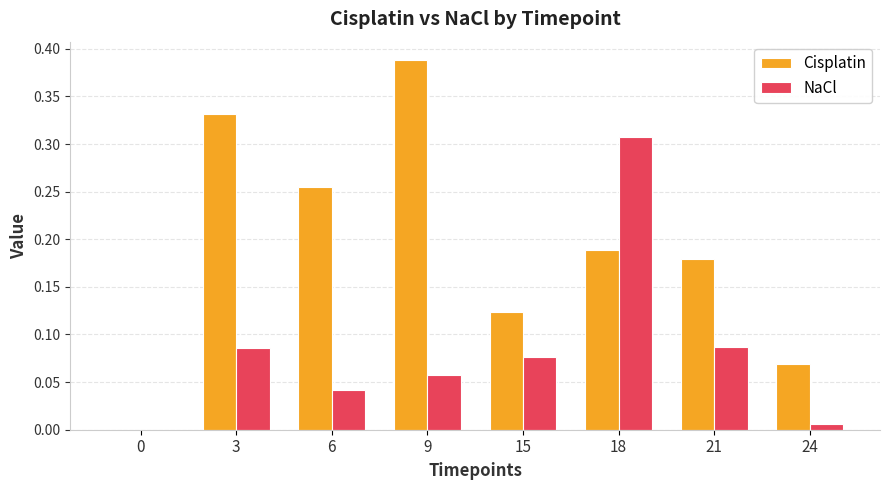

Which series changed the most between 18 and 24?

NaCl